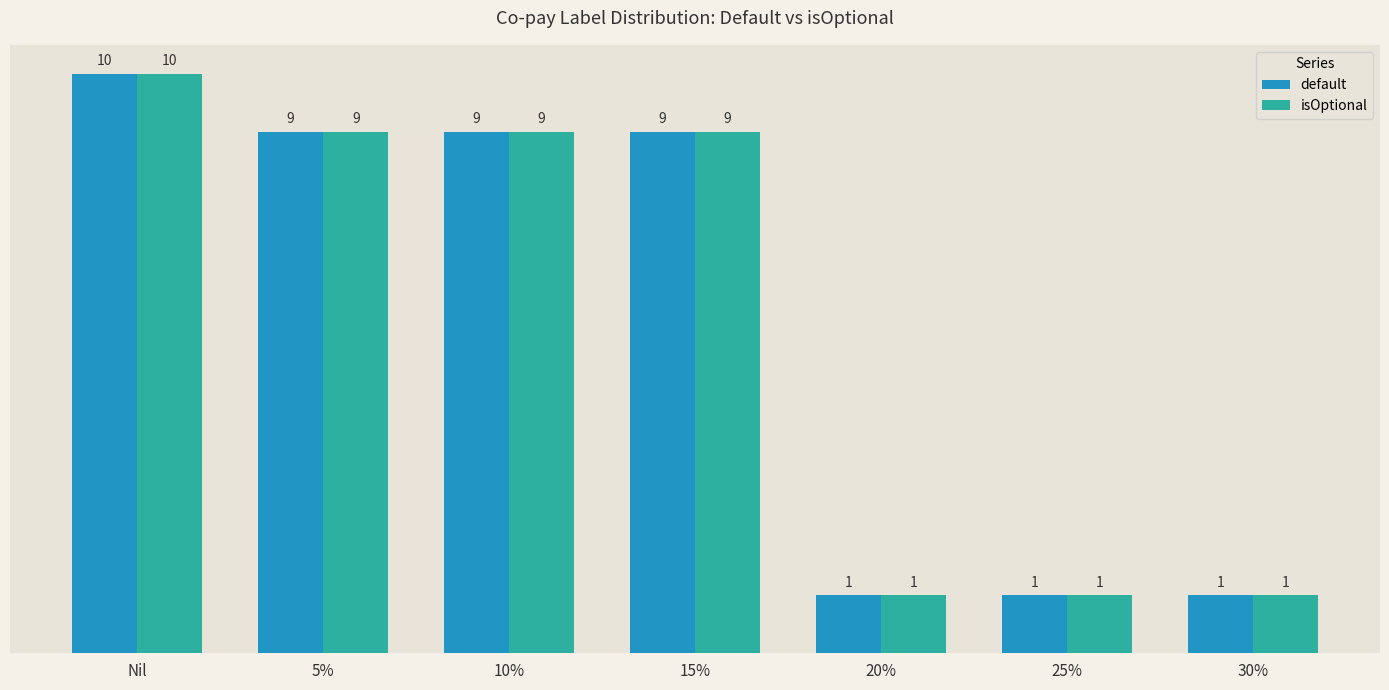

Which label corresponds to the largest value in the chart?

Nil